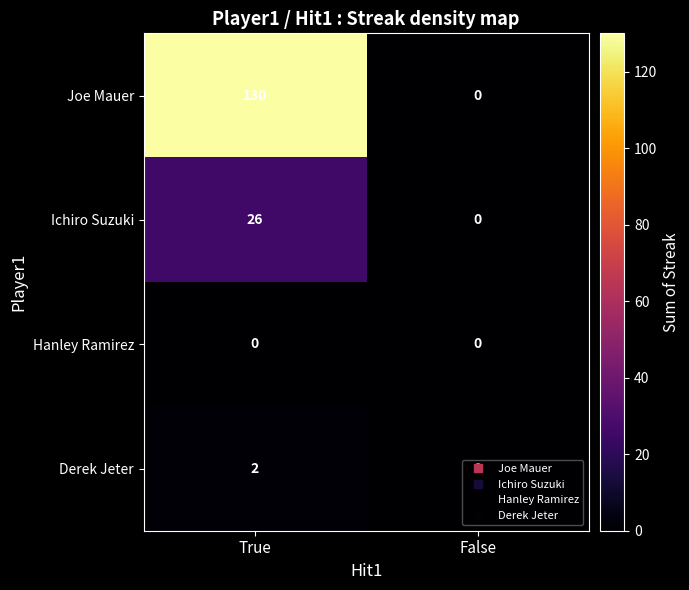

The Joe Mauer series shows -83 at False. True or false?

False